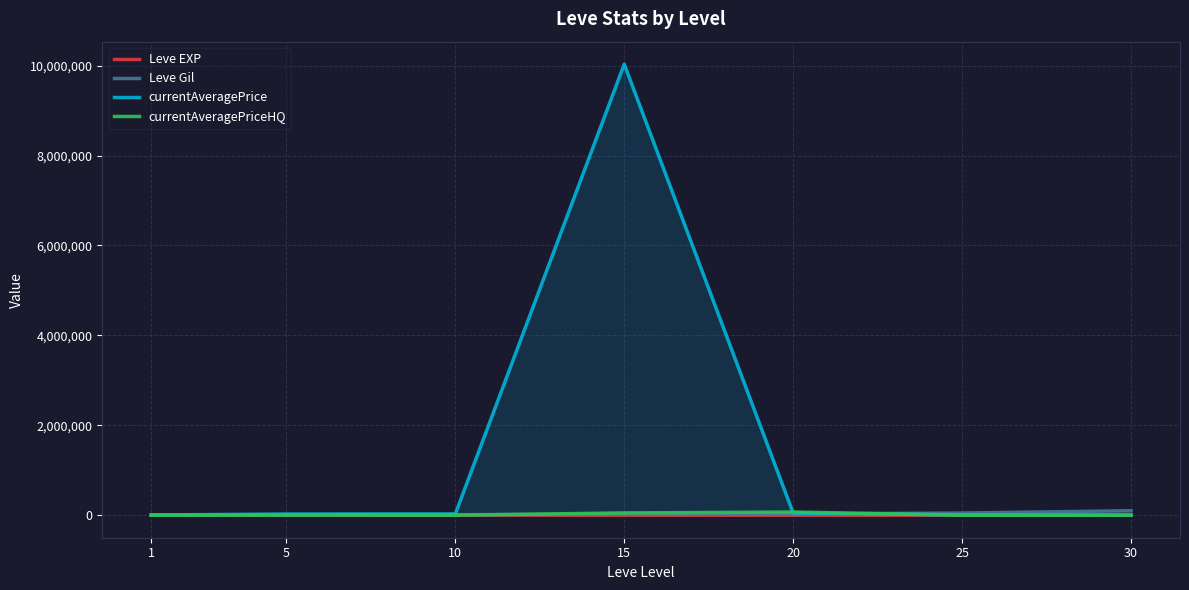

How many distinct data groups are displayed?

4